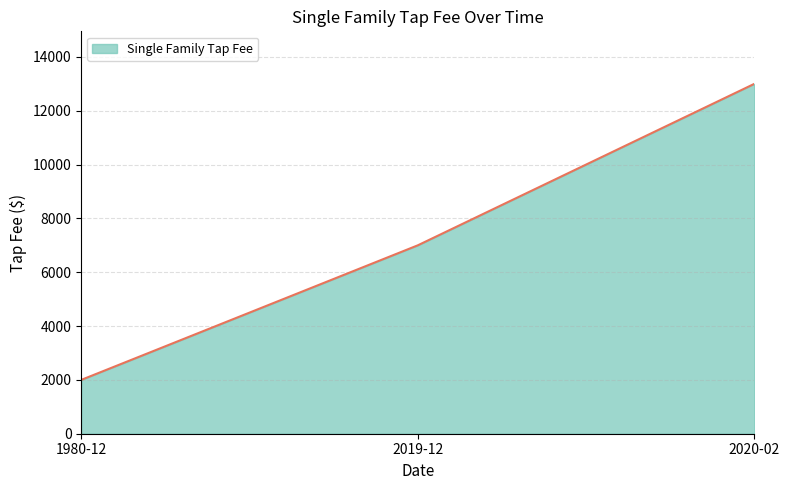

Reading right to left, what are all the values shown in this chart?

2020-02=13000	2019-12=7000	1980-12=2000